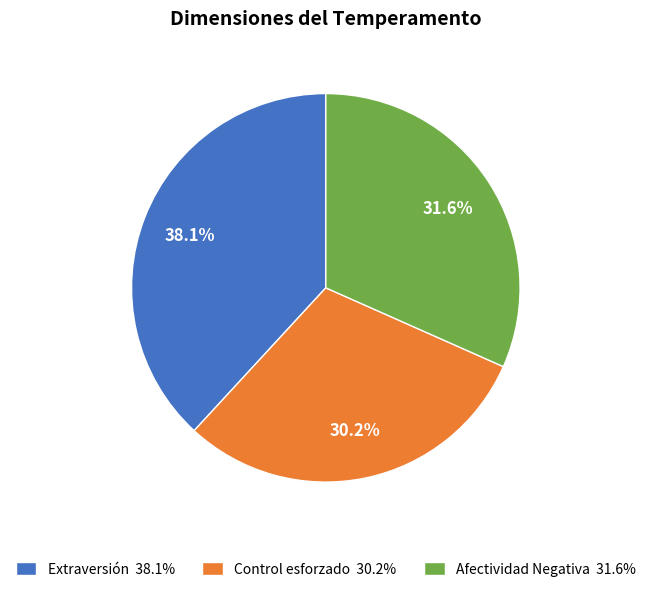

Which has a higher value, Extraversión or Control esforzado?

Extraversión